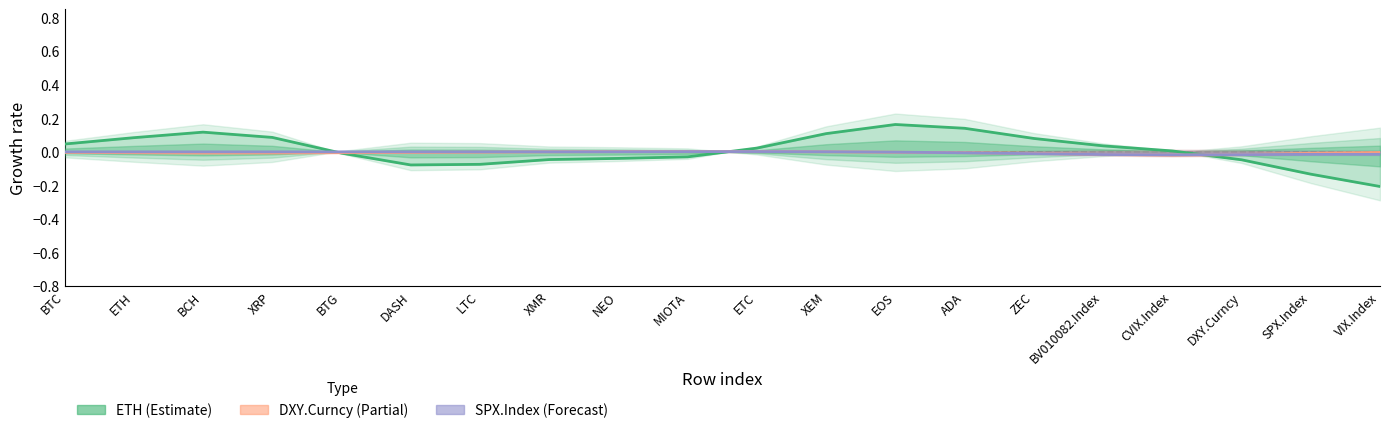

Rank the series by their maximum value, from lowest to highest.

SPX.Index, DXY.Curncy, ETH